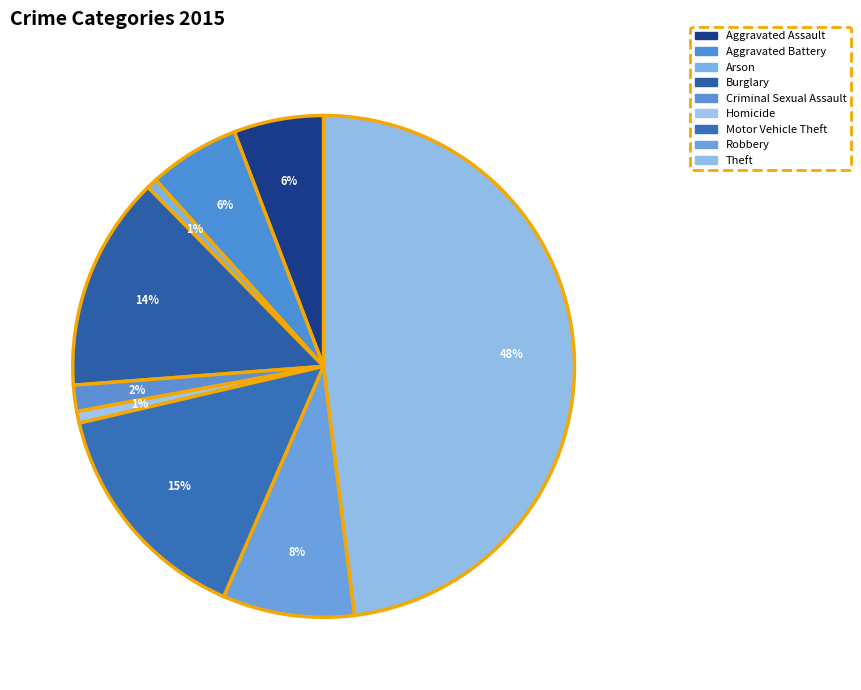

To the nearest percent, what percentage of the pie is Theft?

48%